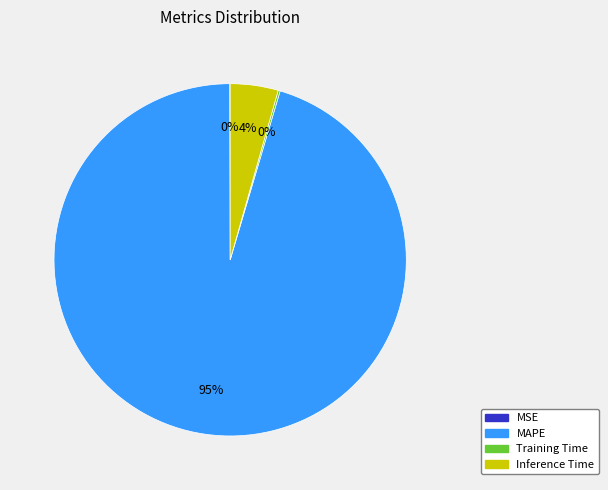

Which has a higher value, MAPE or Inference Time?

MAPE